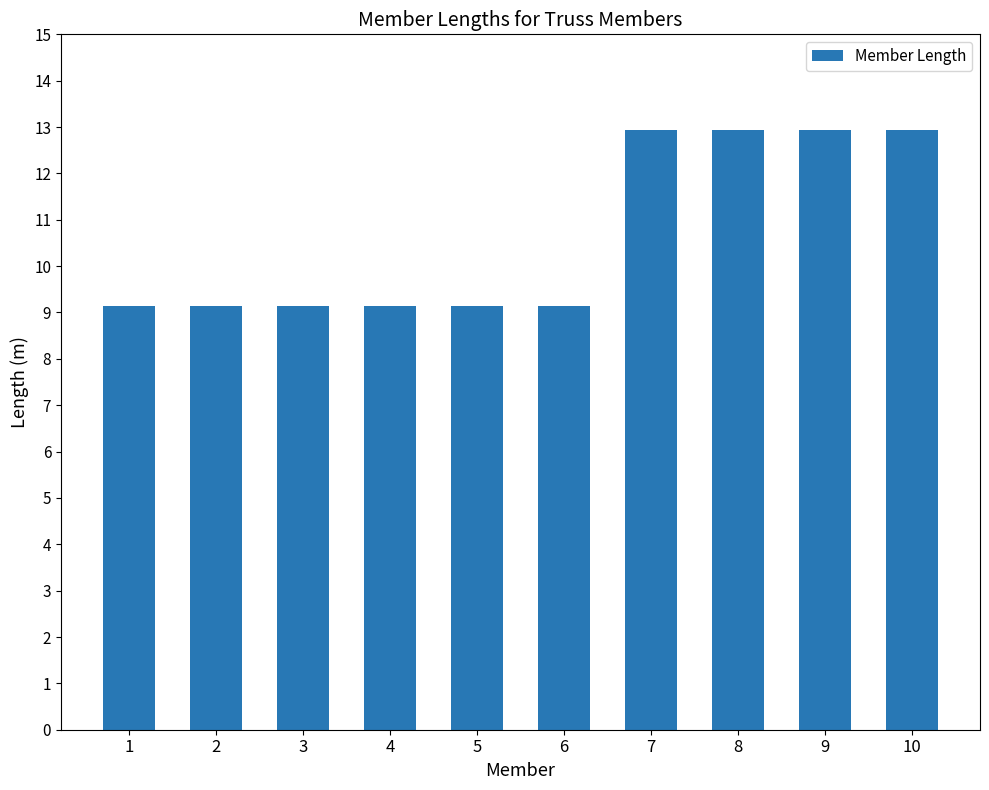

What is the minimum value shown in the chart?

9.1